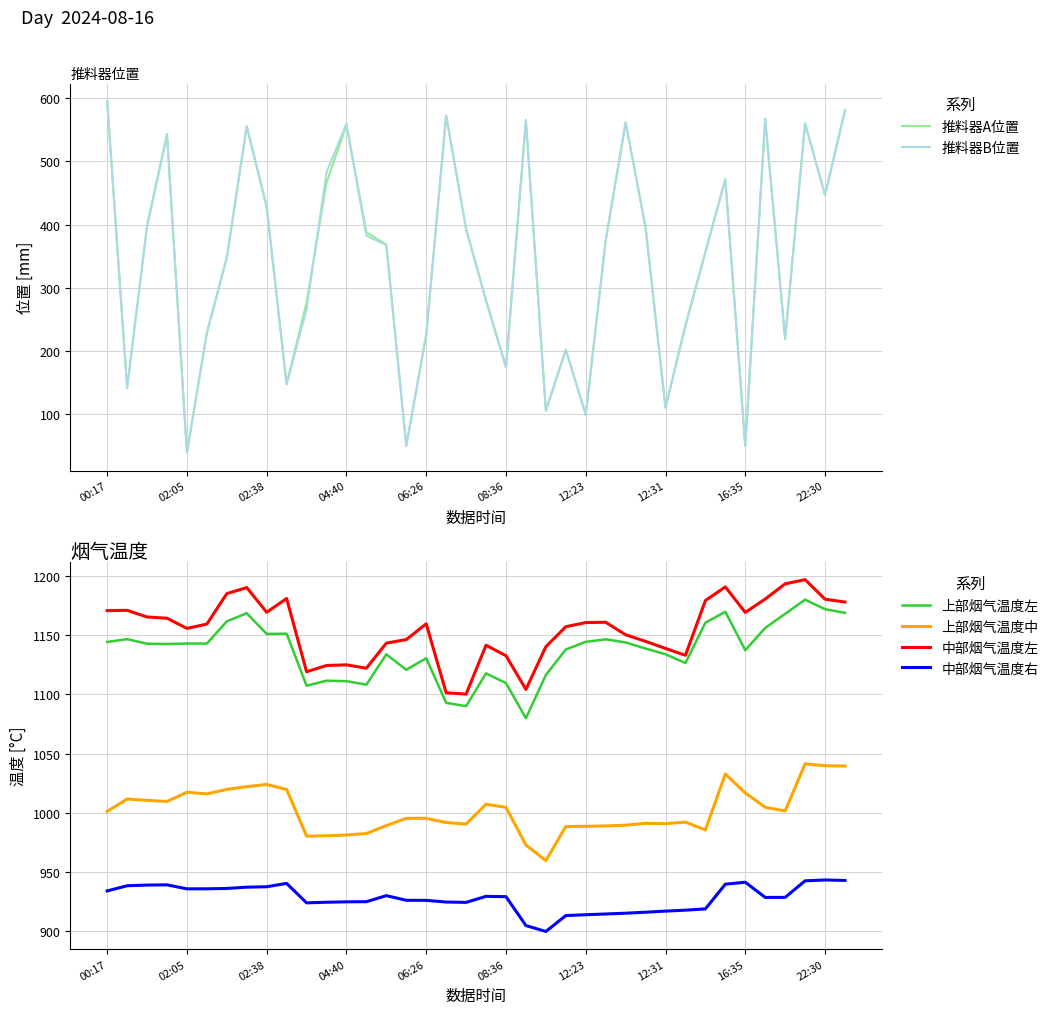

What is the greatest value displayed?

1196.8